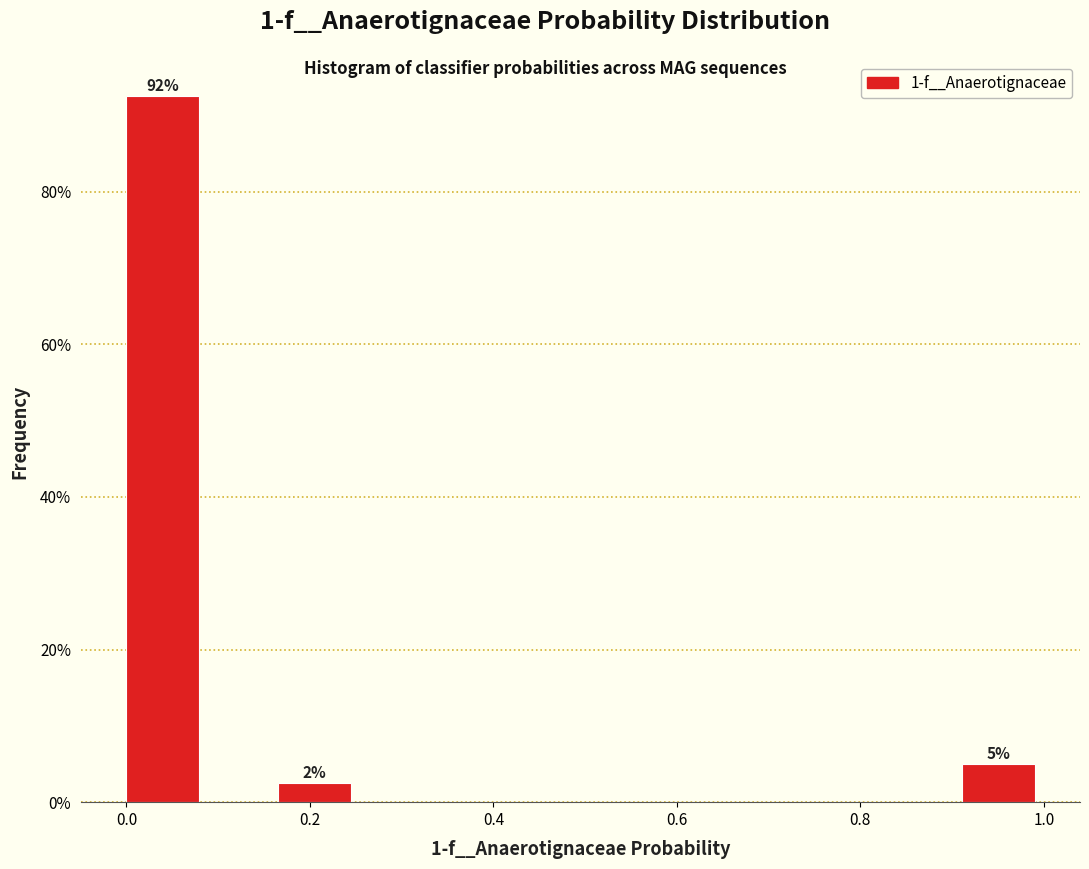

Over which range of the x-axis is the bar tallest?

0.00 to 0.08